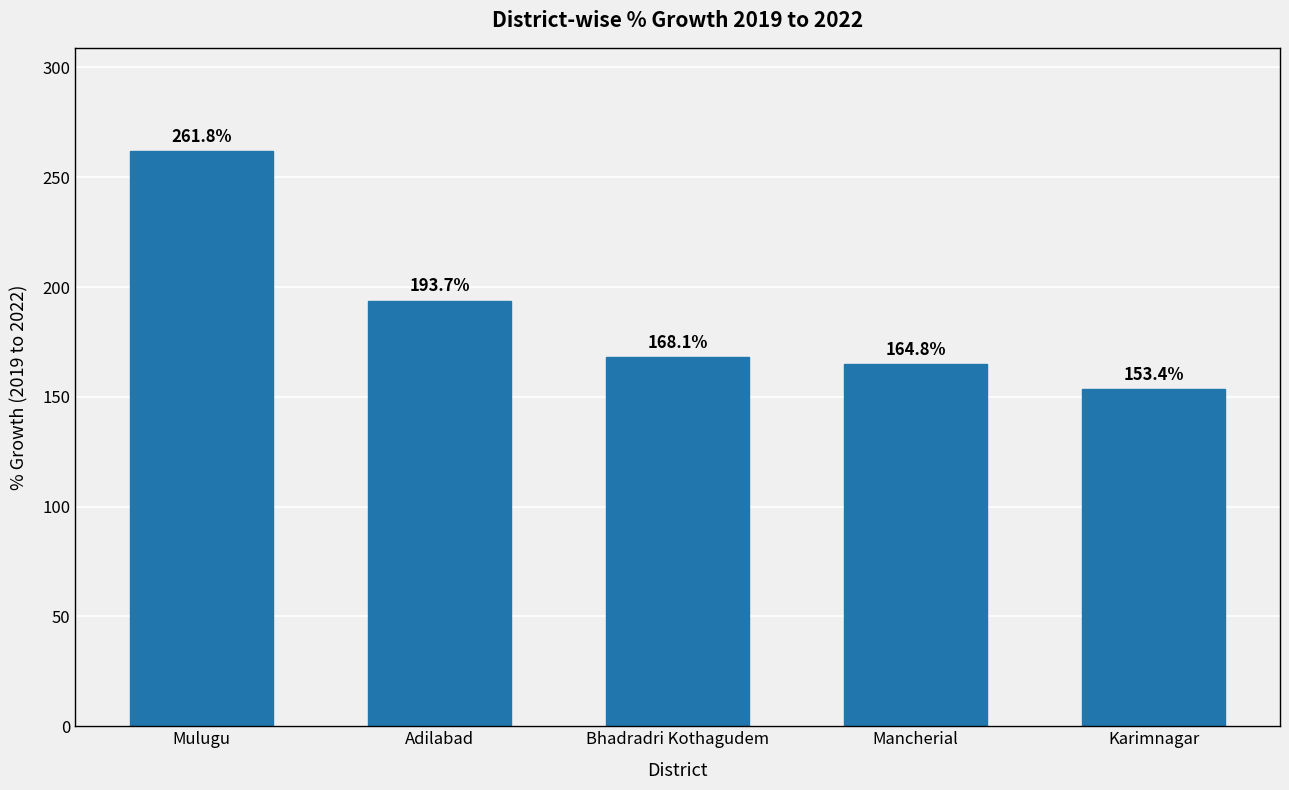

What position from the right is Karimnagar?

1